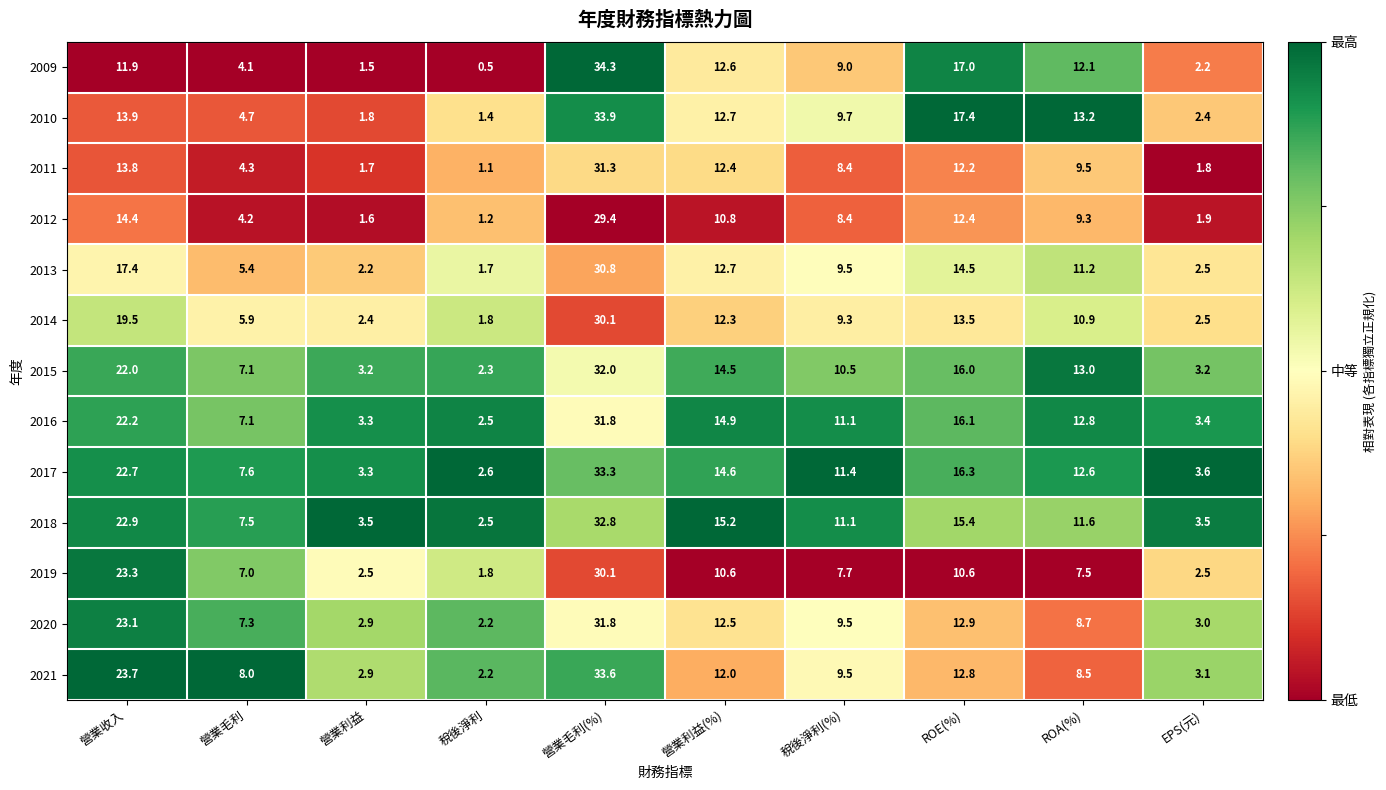

Rank the categories by 2009 value from highest to lowest.

營業毛利(%), ROE(%), 營業利益(%), ROA(%), 營業收入, 稅後淨利(%), 營業毛利, EPS(元), 營業利益, 稅後淨利